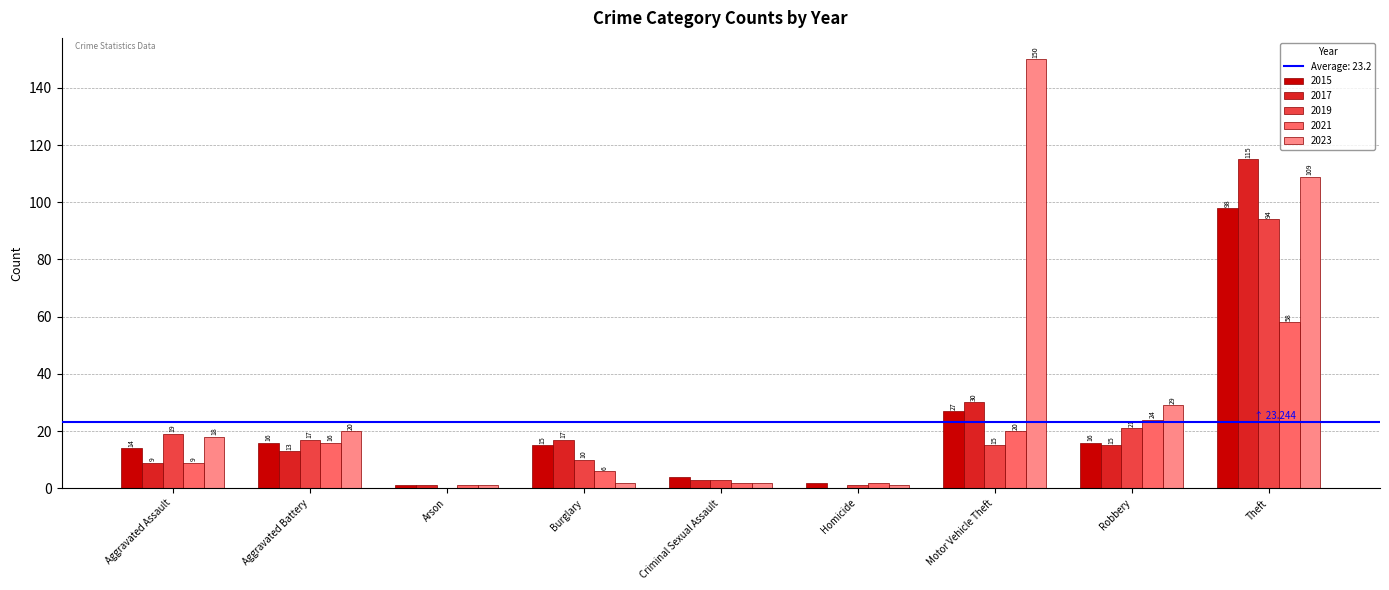

Is the value of 2023 at Criminal Sexual Assault greater than the value of 2015 at Burglary?

No